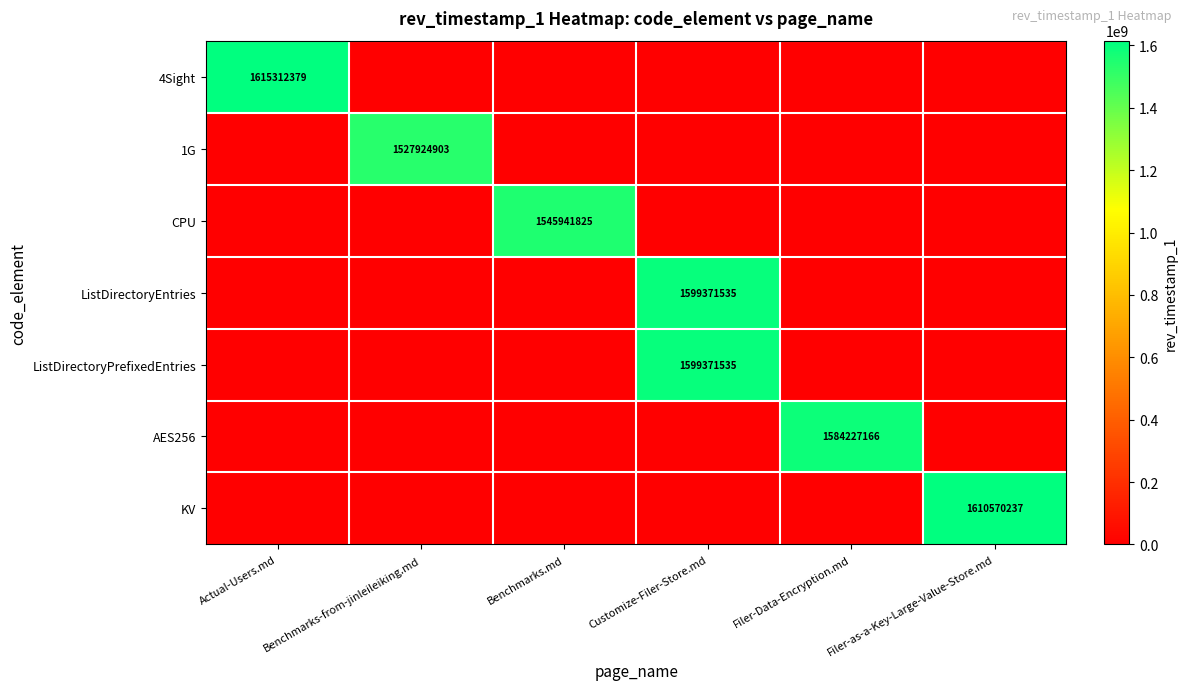

Is it true that ListDirectoryPrefixedEntries equals 1599371535 at Customize-Filer-Store.md?

True